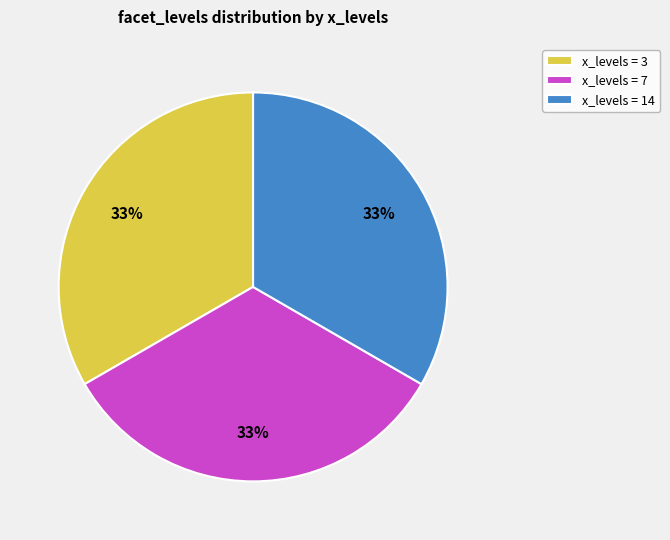

To the nearest percent, what is the difference between the largest and smallest slice percentages?

0%